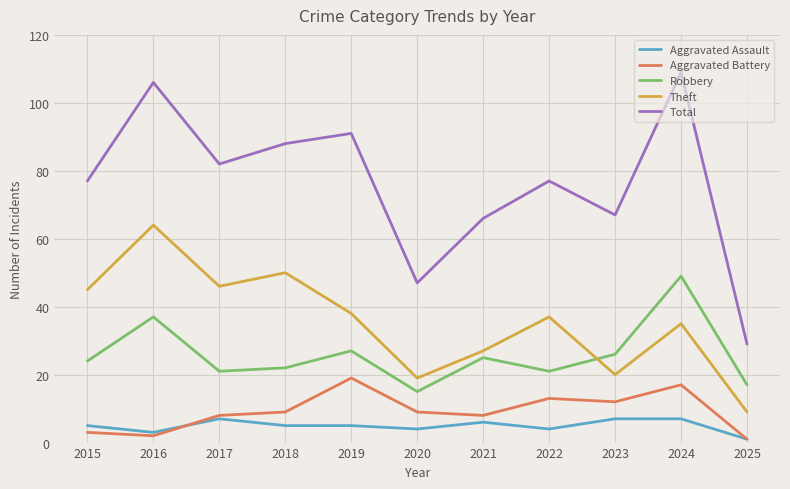

What is the total value across all series at 2025?

57